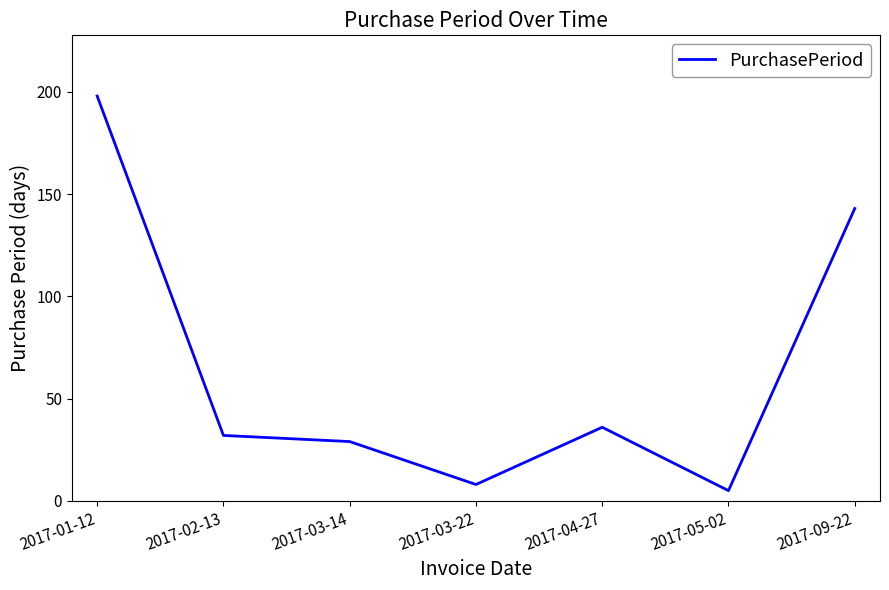

Between 2017-03-14 and 2017-09-22, which is larger?

2017-09-22